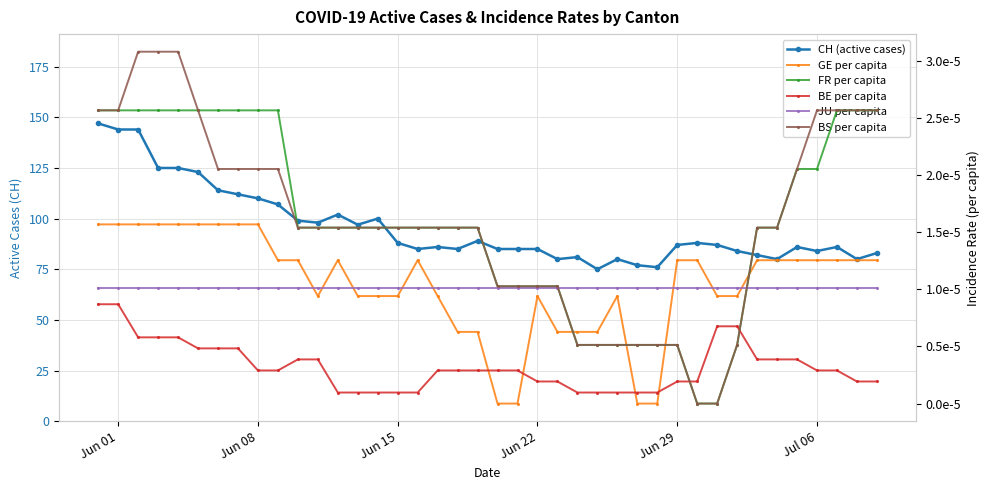

Which category has the lowest value in the JU per capita series?

Jun 01